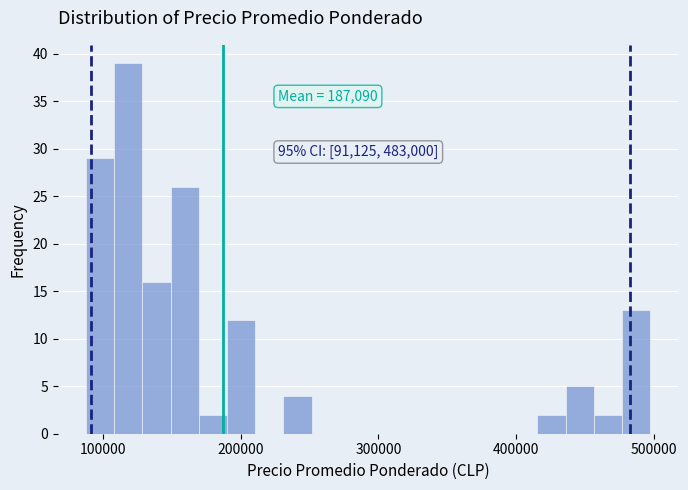

Around what value on the x-axis is the tallest bar? Give the approximate position of its centre, as read against the axis.

120000